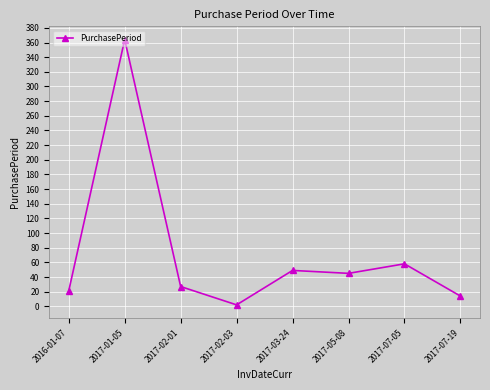

List the labels in order of value, largest first.

2017-01-05, 2017-07-05, 2017-03-24, 2017-05-08, 2017-02-01, 2016-01-07, 2017-07-19, 2017-02-03